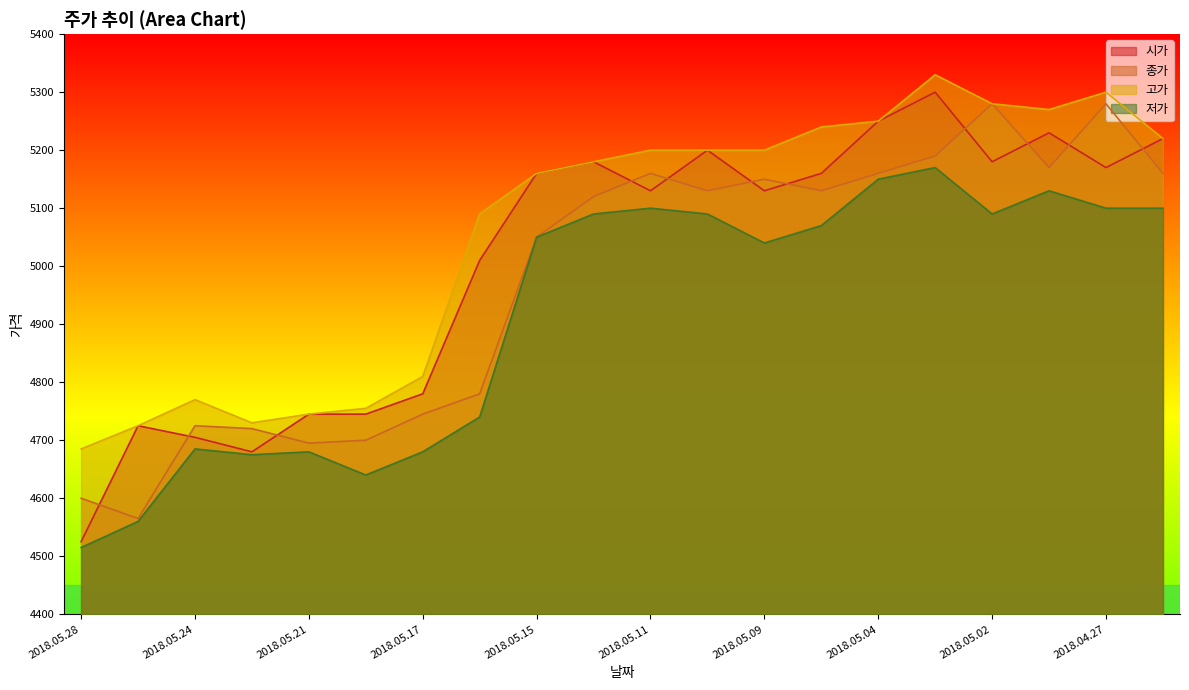

What is the value of the 고가 point at the 4th from the left?

4730